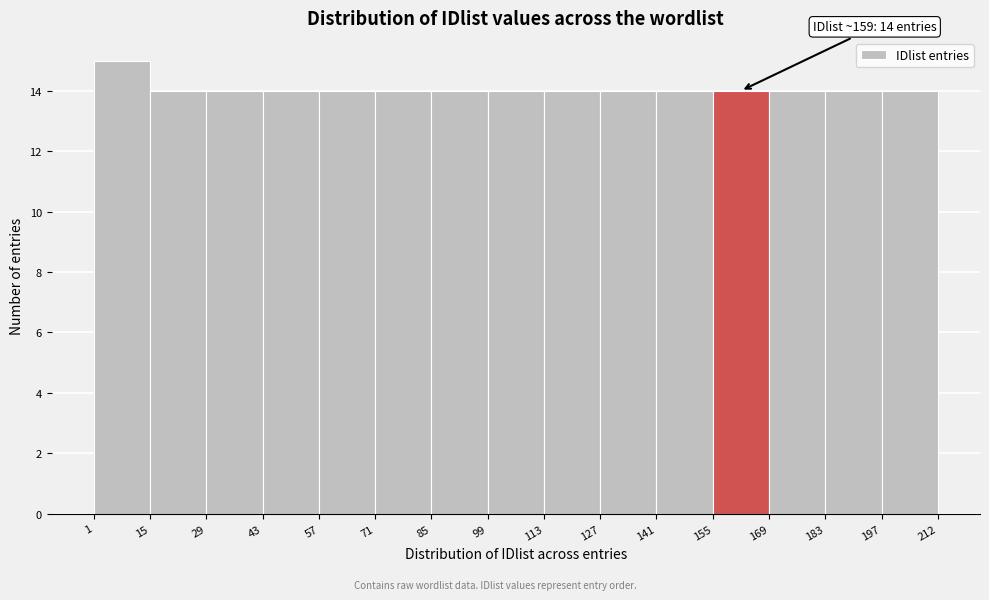

Over which range of the x-axis is the bar tallest?

1 to 15